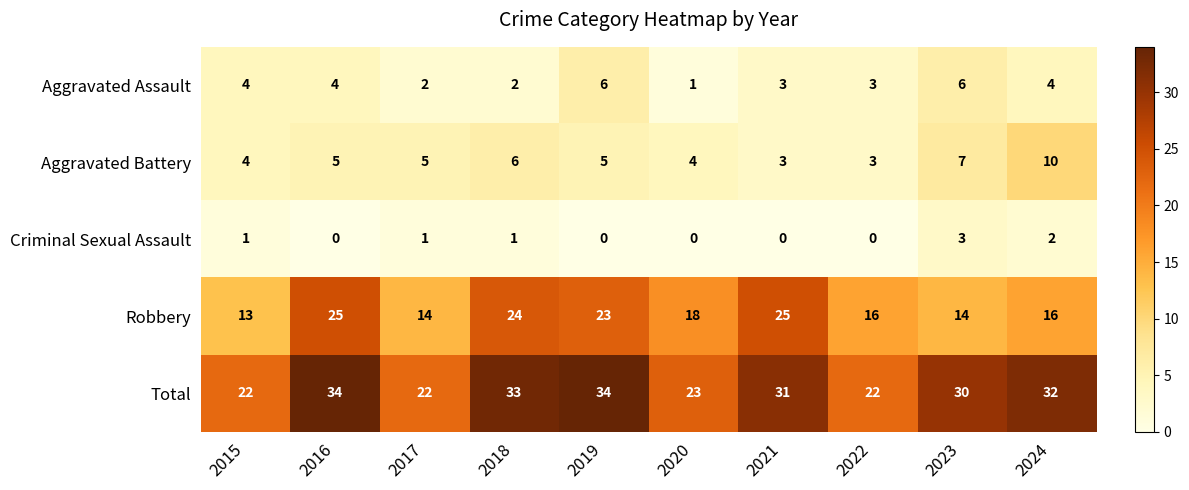

Which series has the largest total across all categories?

Total